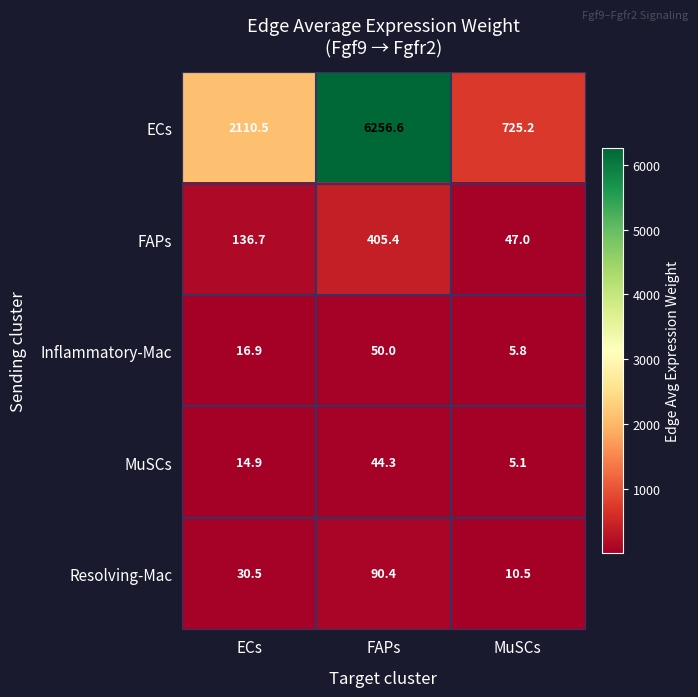

What is the sum of all MuSCs values?

64.3